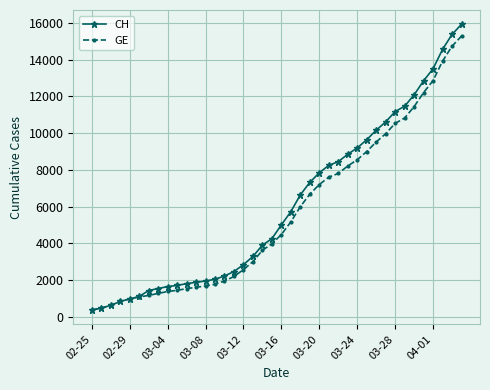

What is the sum of all CH values?

242133